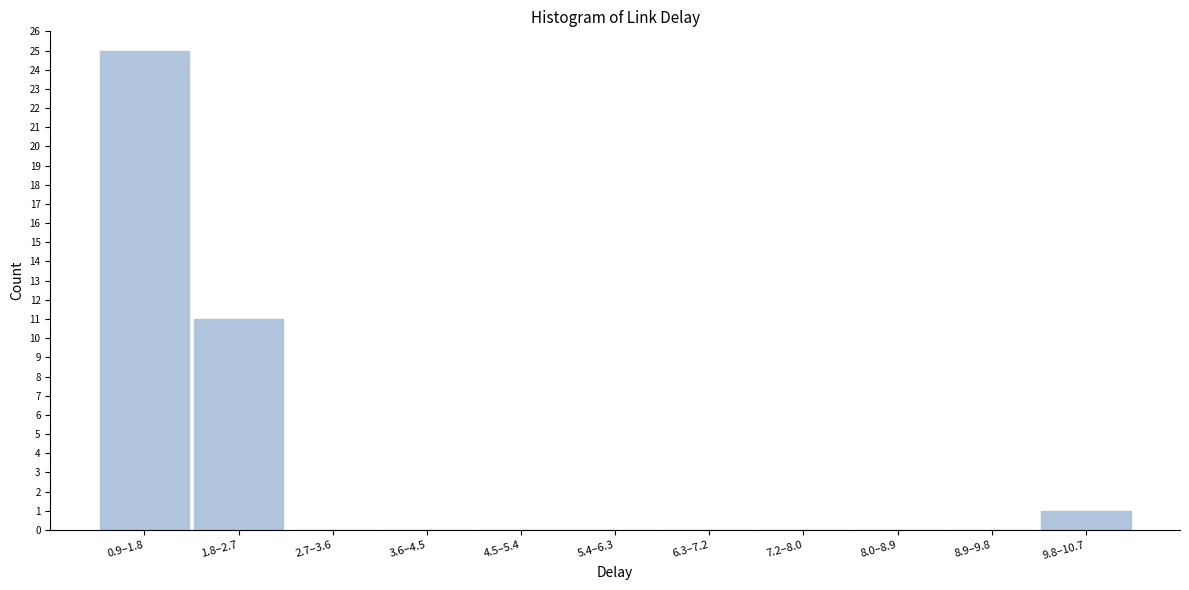

Reading right to left, transcribe all the data shown in this chart.

9.8–10.7=1	8.9–9.8=0	8.0–8.9=0	7.2–8.0=0	6.3–7.2=0	5.4–6.3=0	4.5–5.4=0	3.6–4.5=0	2.7–3.6=0	1.8–2.7=11	0.9–1.8=25